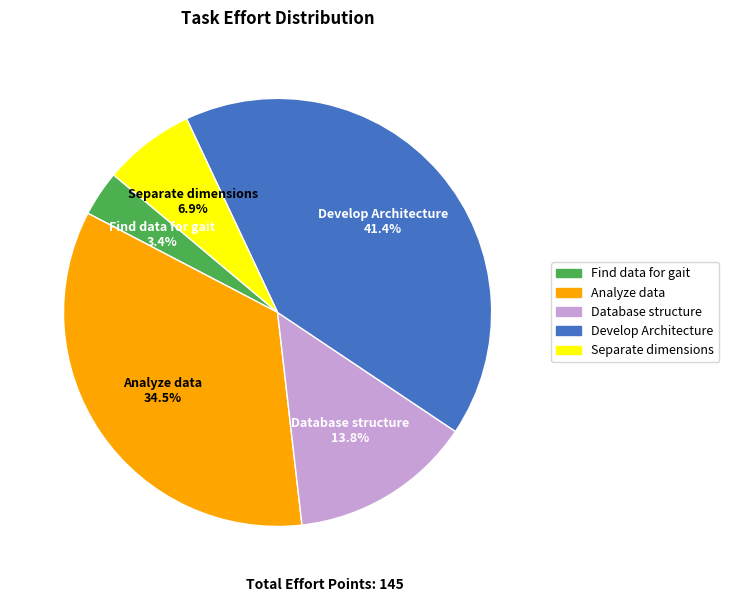

Count the number of slices in the pie.

5